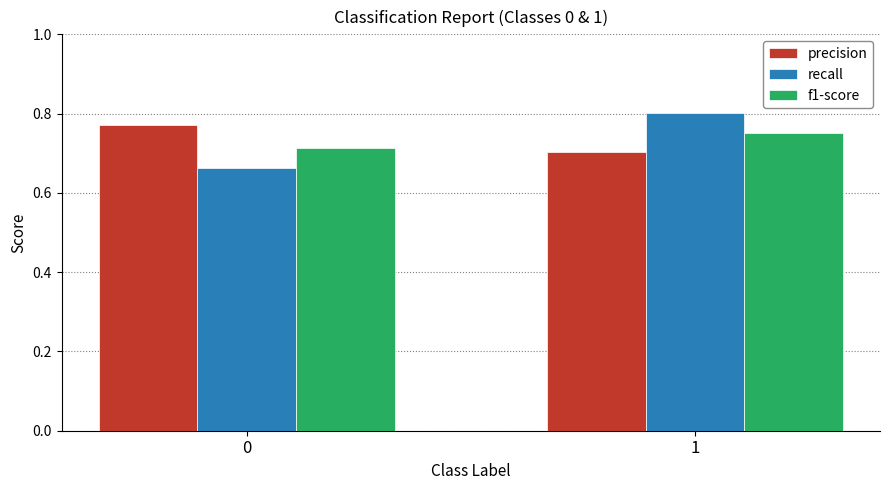

True or false: precision has a value of 0.7 at 1.

True